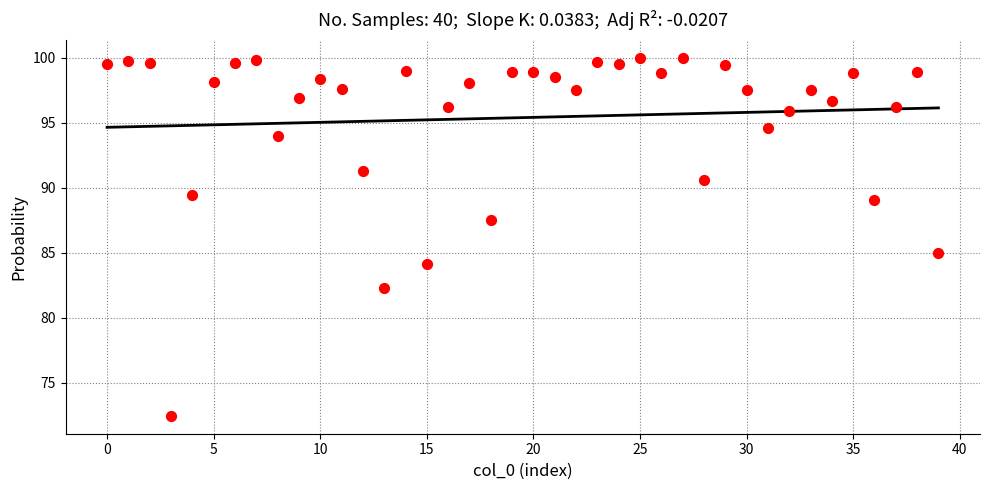

What Y value in the scatter plot is closest to 86?

85.0